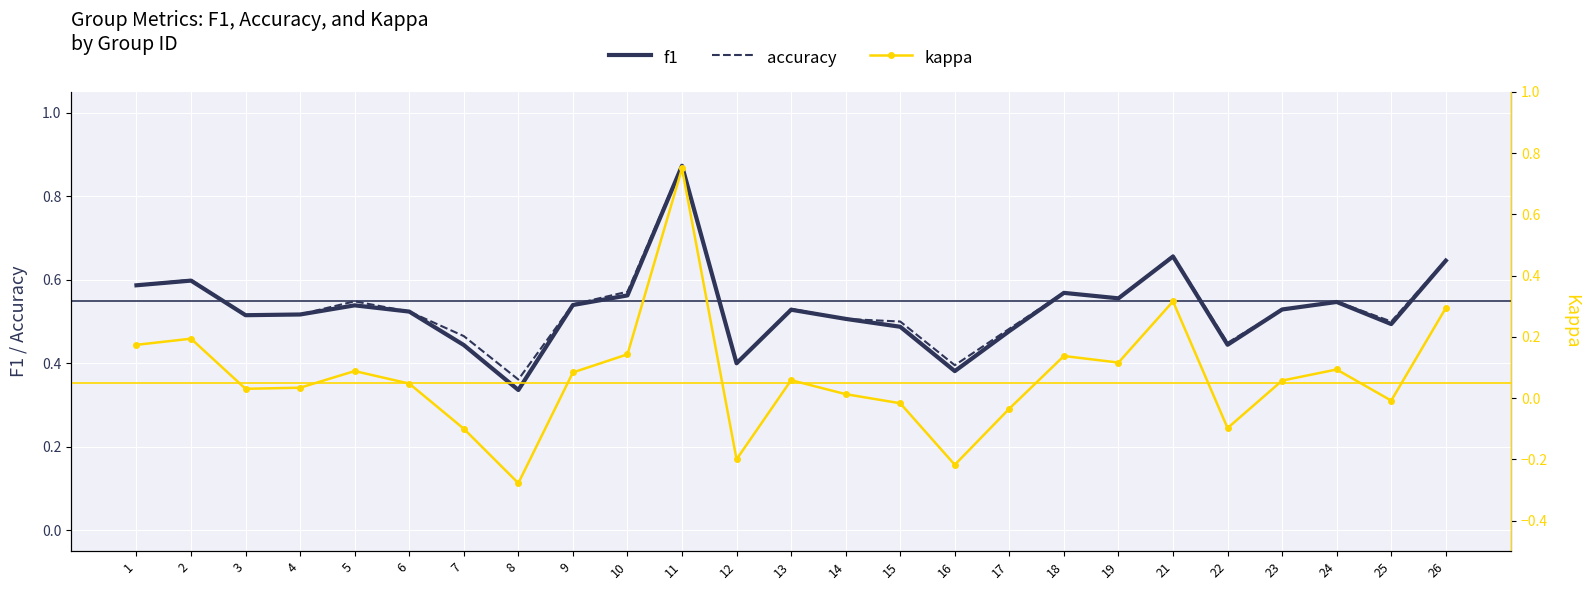

Which series has the largest total across all categories?

accuracy